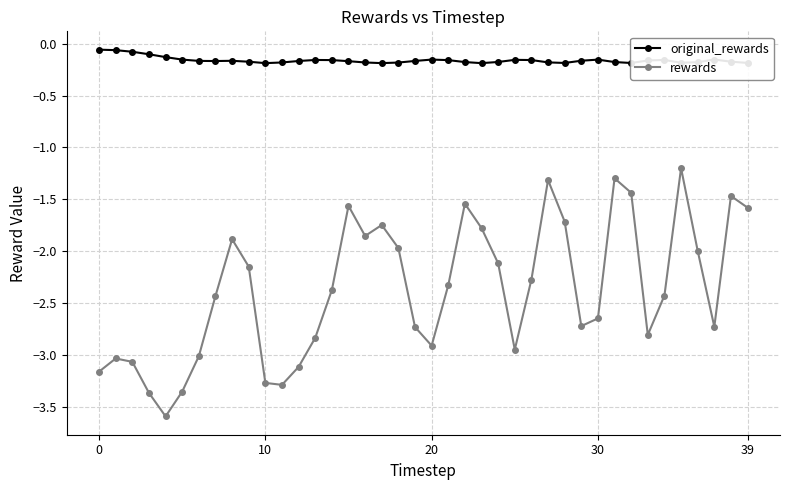

What is the difference between the maximum and minimum values in the rewards series?

2.4